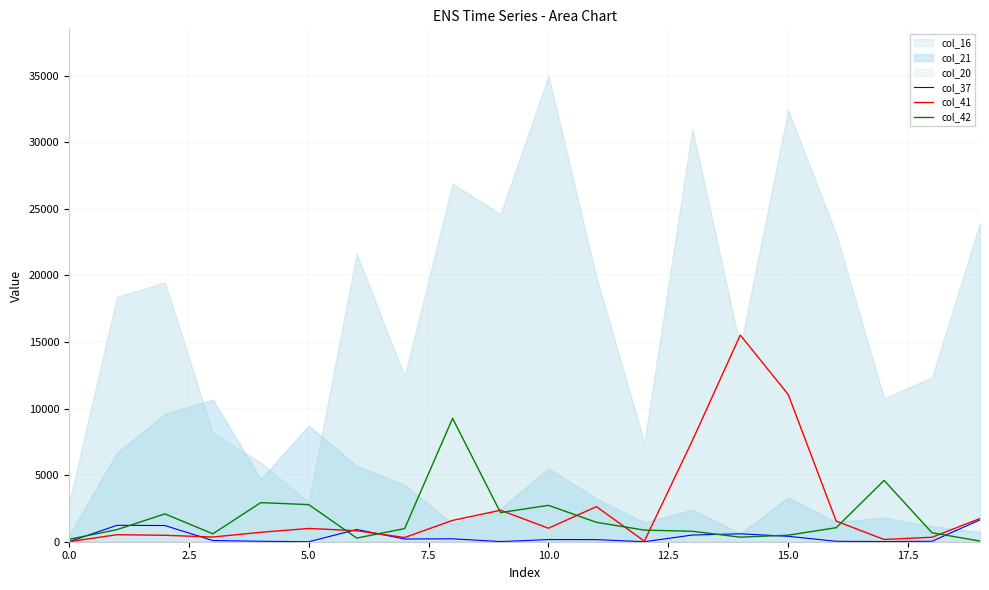

Which series ends up on top after the final intersection of col_37 and col_42?

col_37